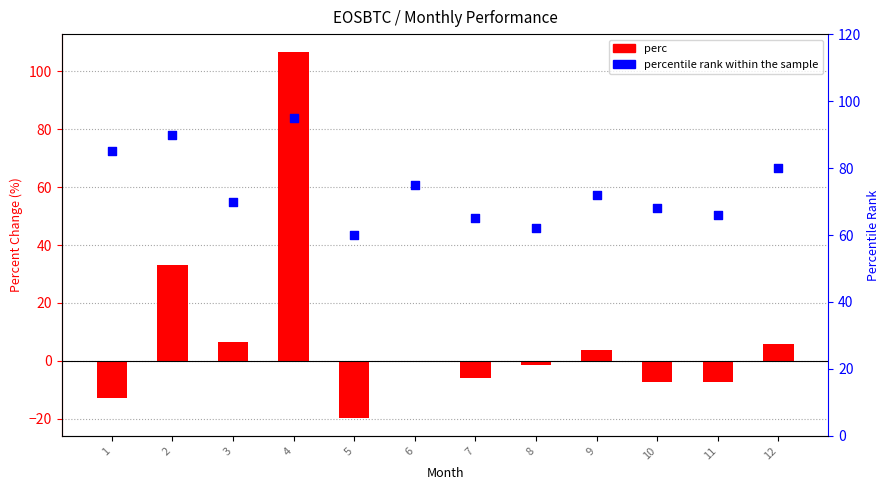

At how many categories does at least one series exceed 97?

1